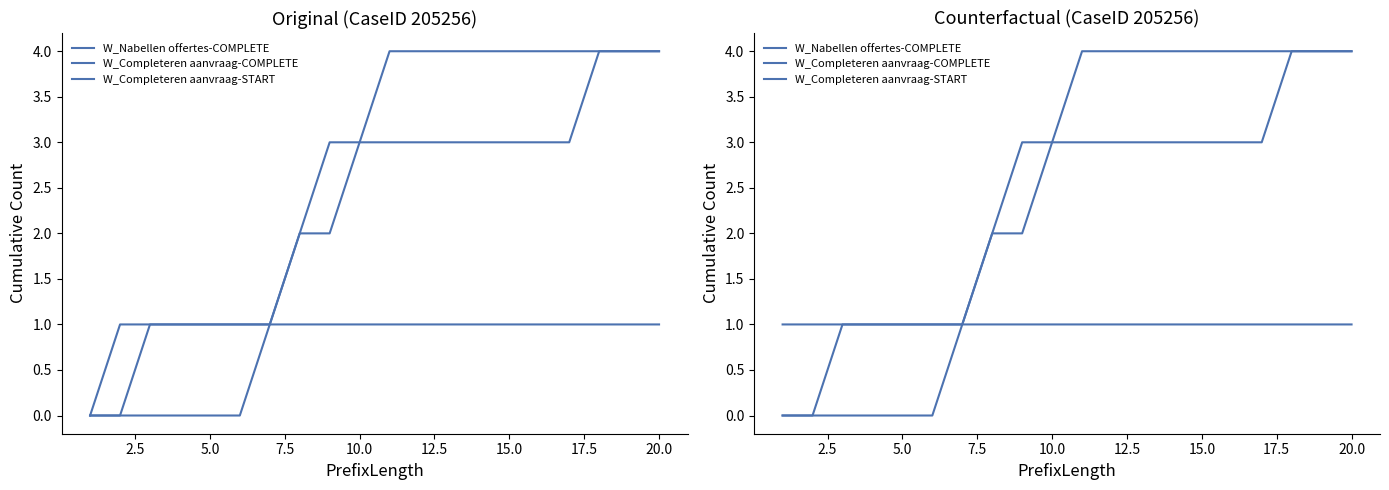

What is the lowest value of the W_Completeren aanvraag-START series?

1